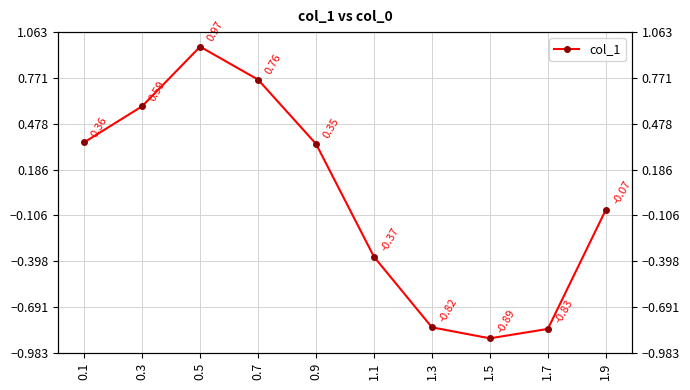

At which label does the data first exceed 0?

0.1